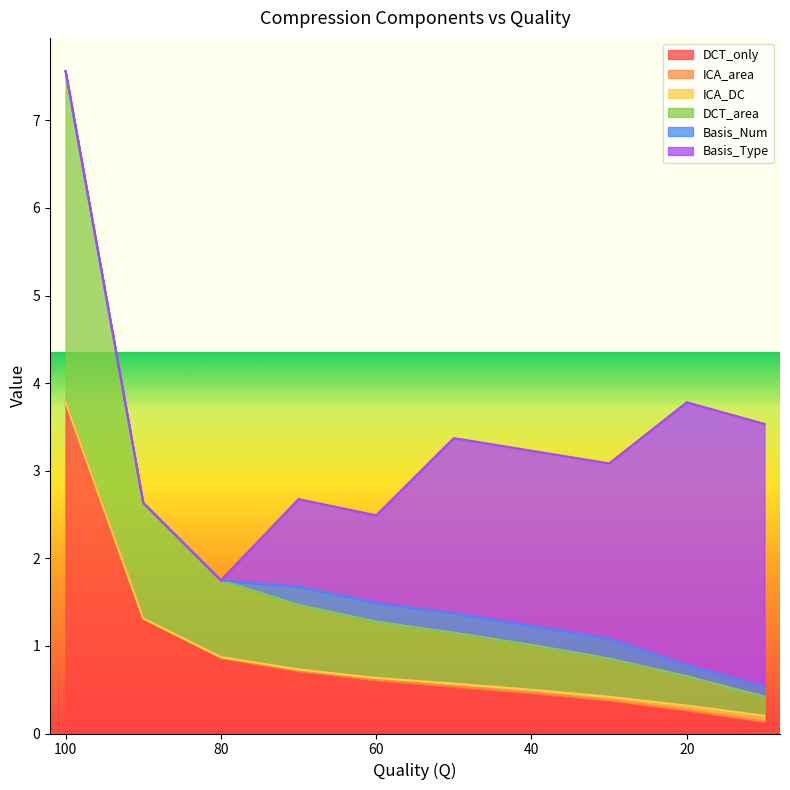

How many positive values does the Basis_Type series have?

7